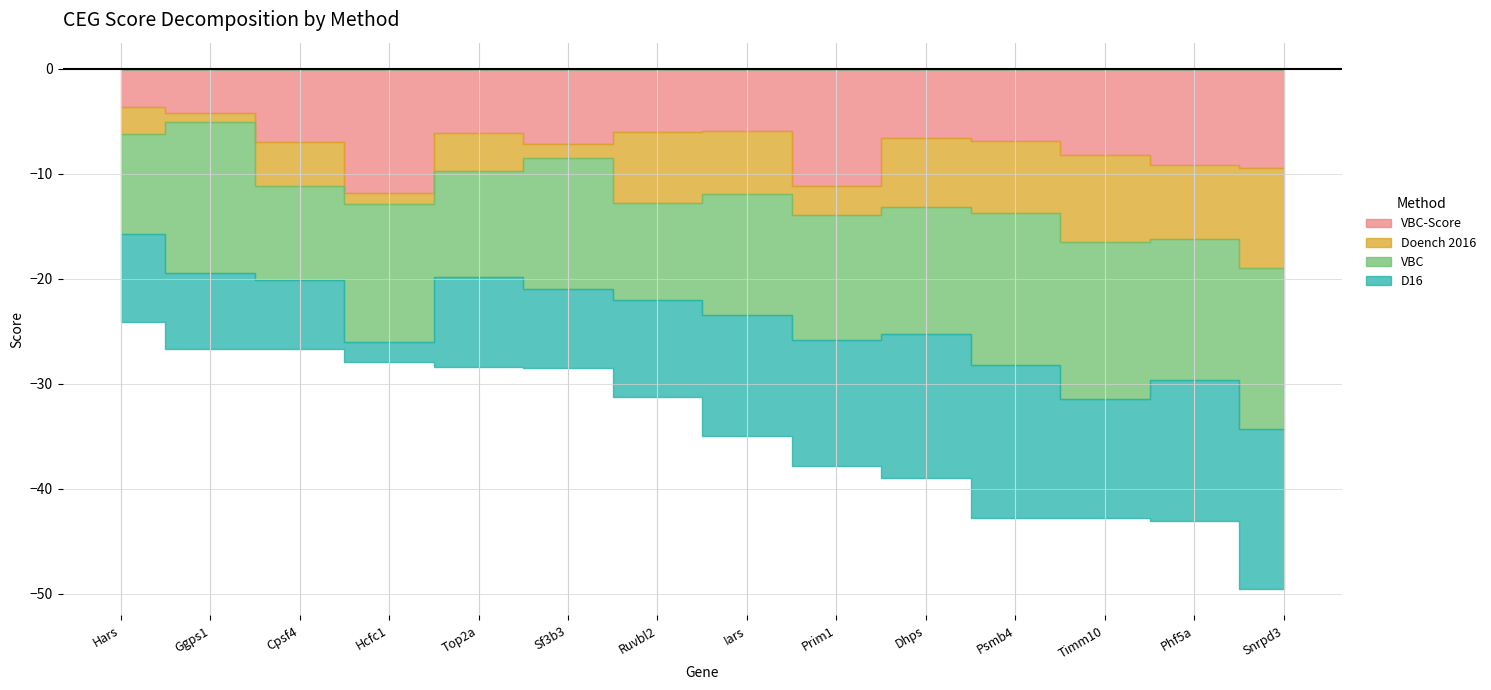

At how many categories does at least one series exceed -3?

5